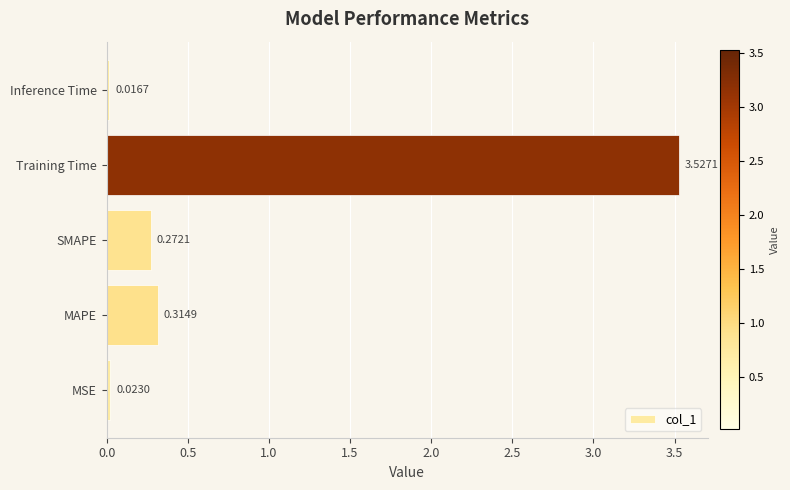

At which category does the chart reach its peak across all series?

Training Time